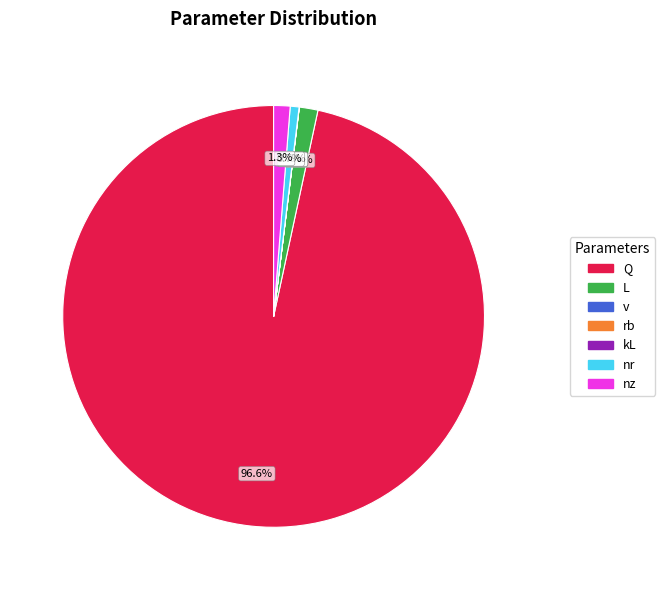

Do L and nz together represent more than half of the pie?

No